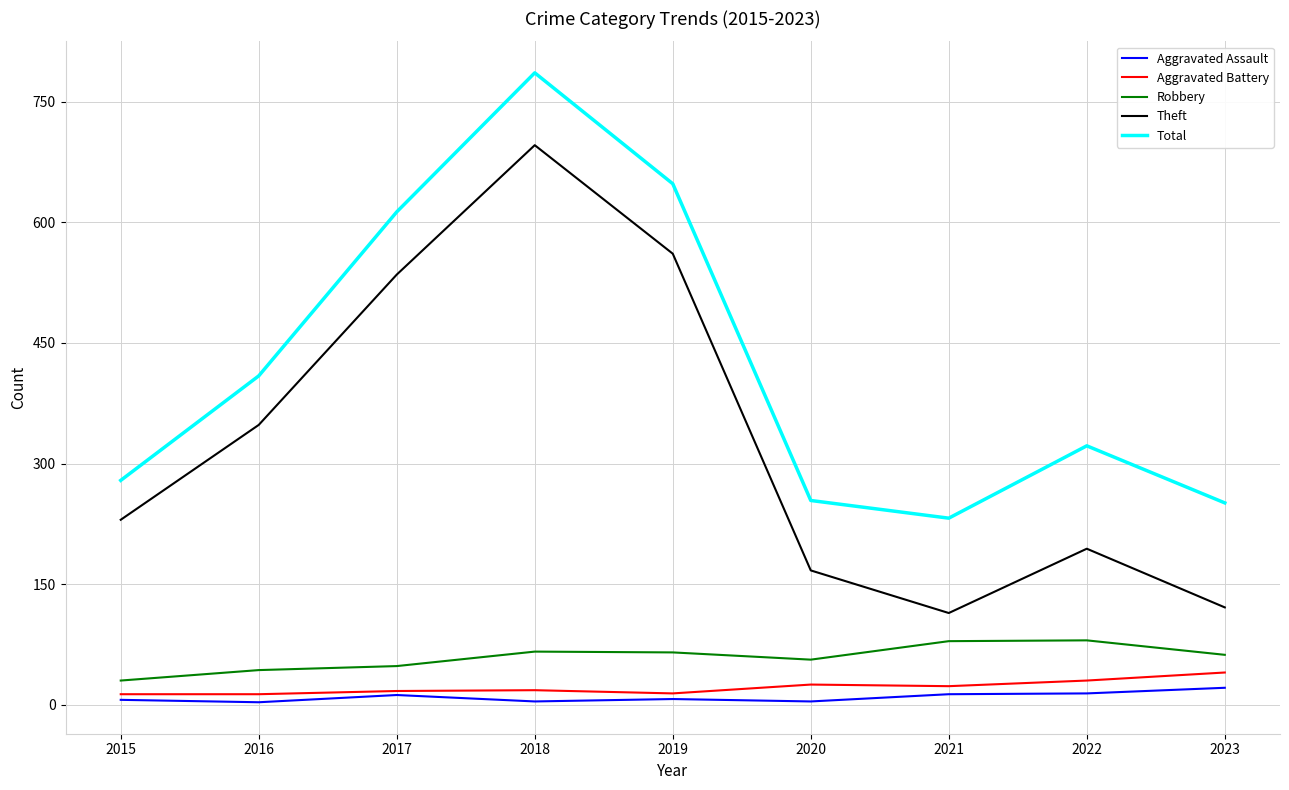

Is the value of Aggravated Battery at 2016 greater than the value of Robbery at 2023?

No